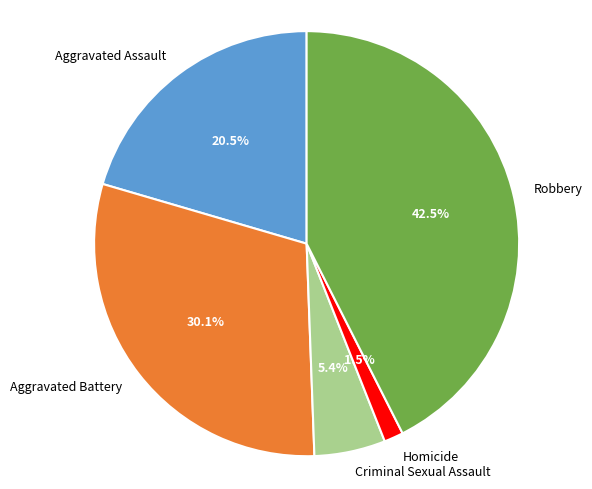

Does any single category account for the majority?

No